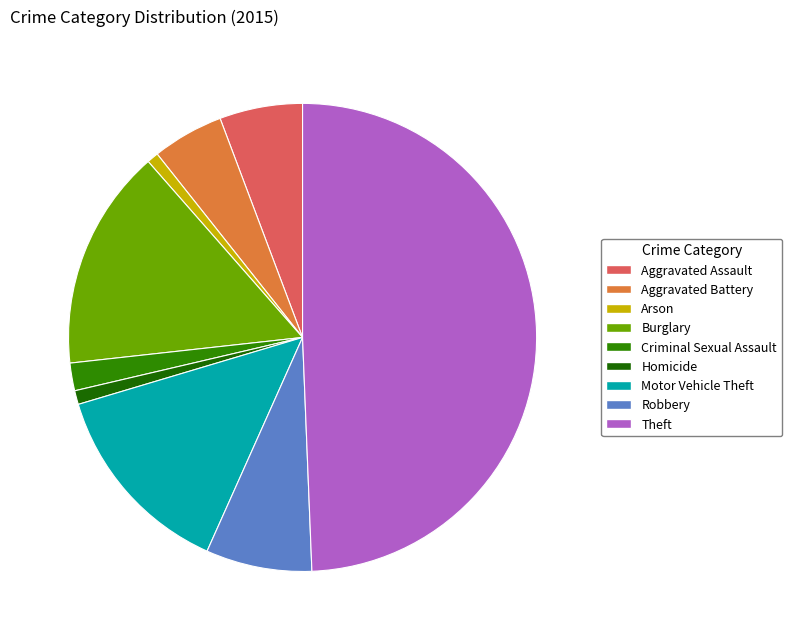

To the nearest percent, what is the average slice percentage?

11%